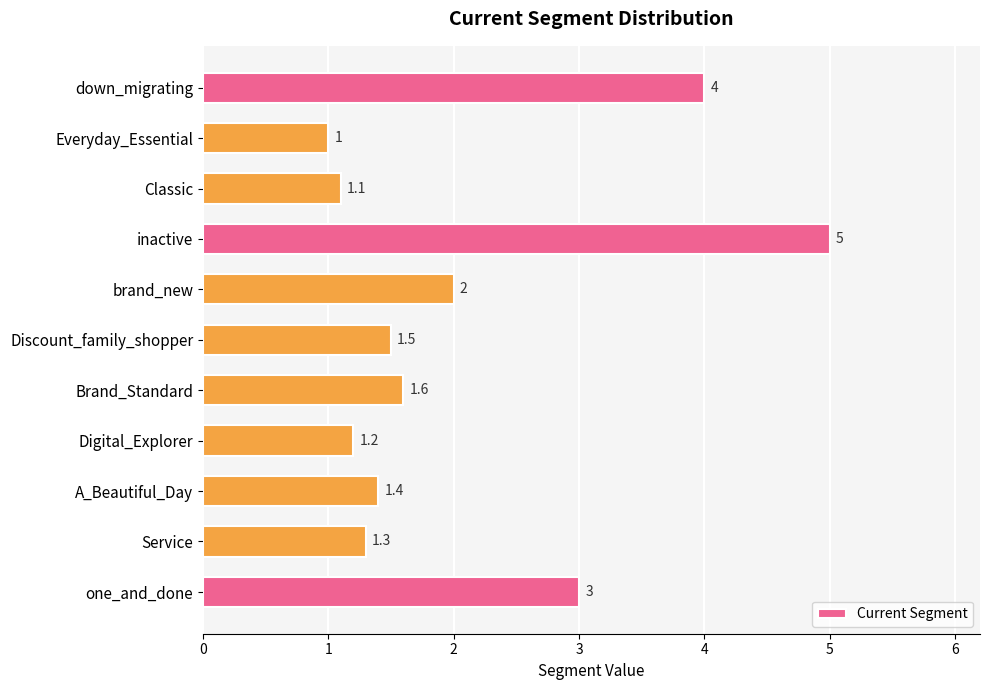

How many bars are there in total?

11